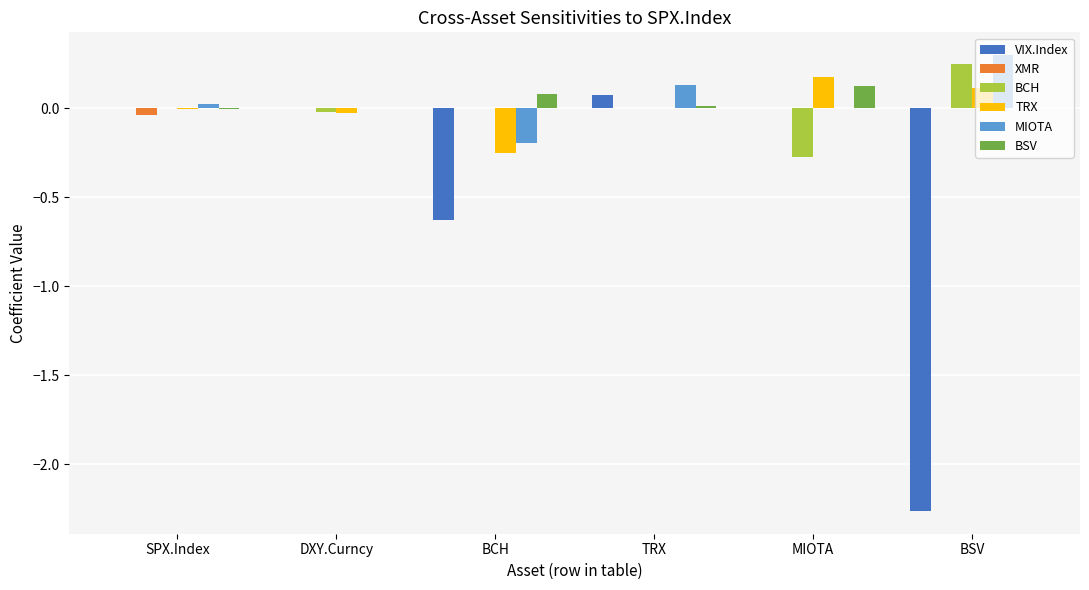

How many distinct data groups are displayed?

6